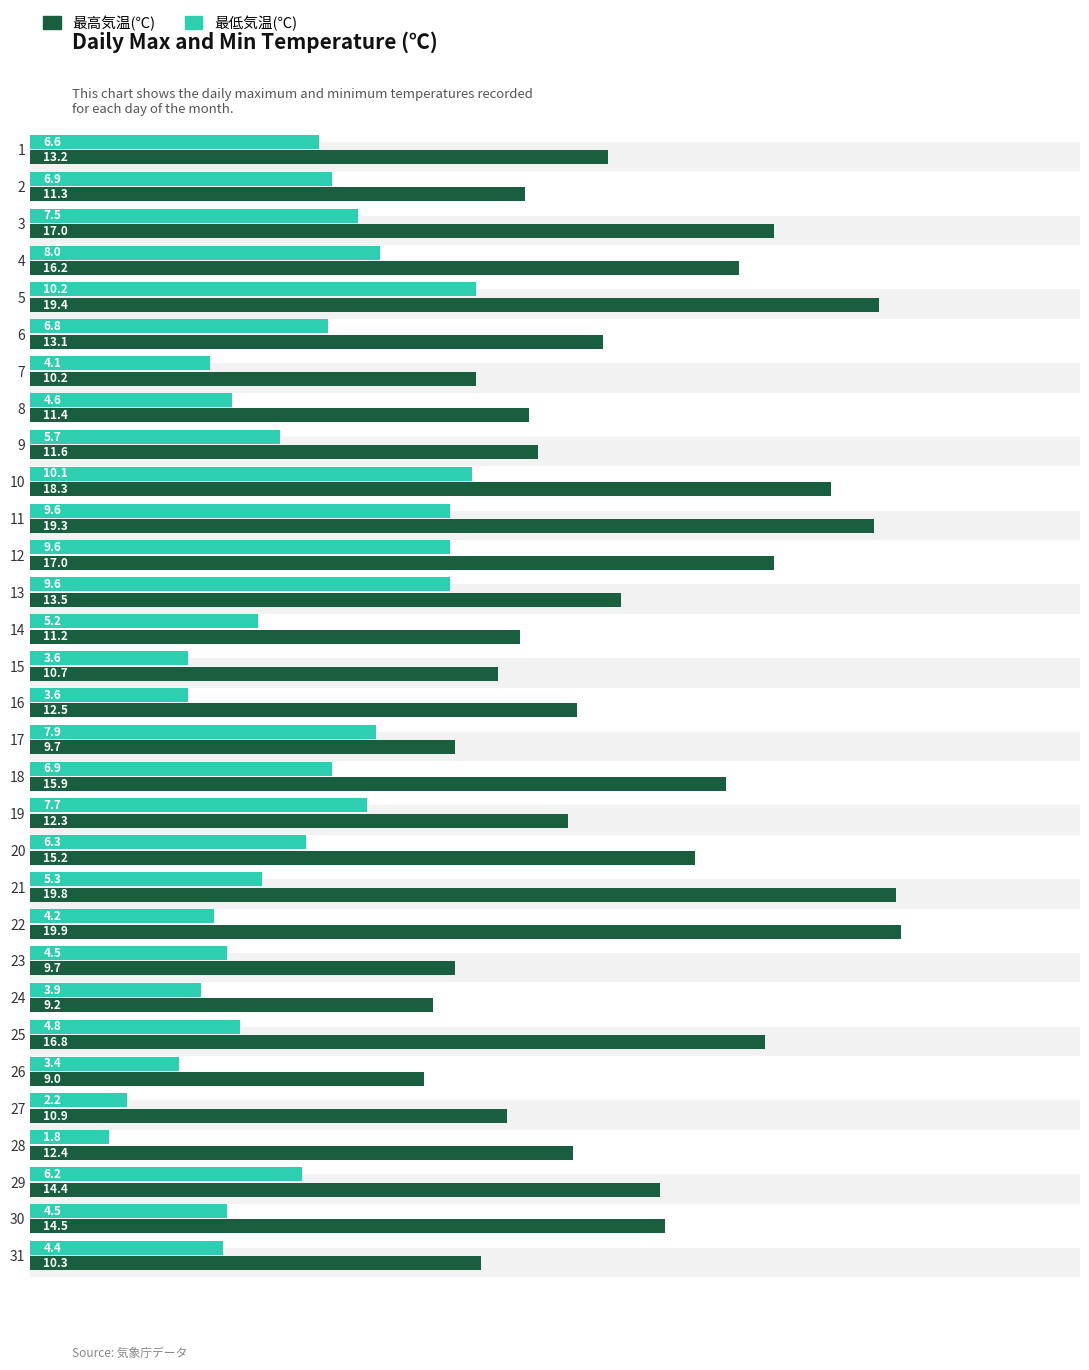

What are all the series names shown in the legend?

最高気温(℃), 最低気温(℃)